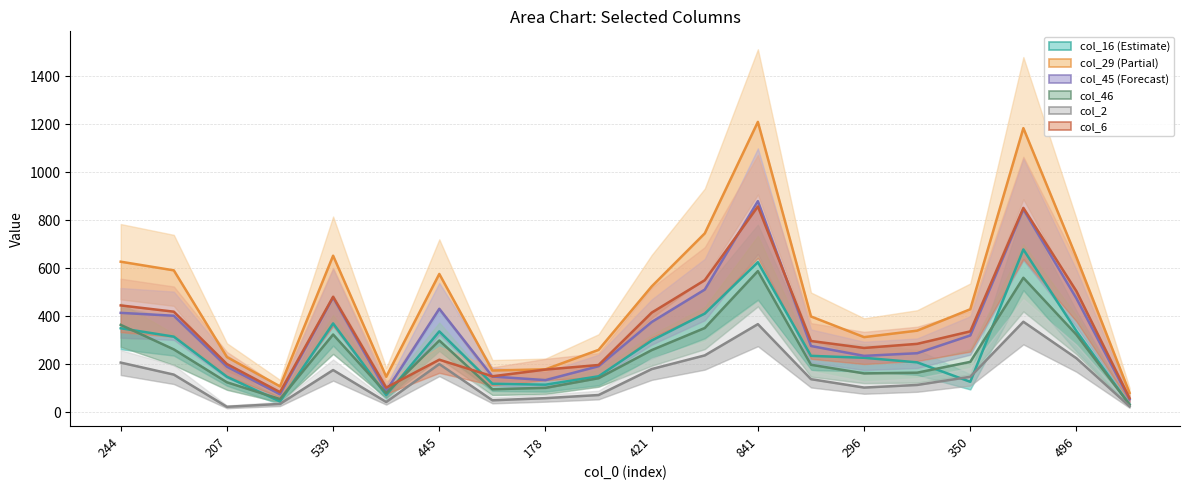

The col_6 series shows 138 at 421. True or false?

False